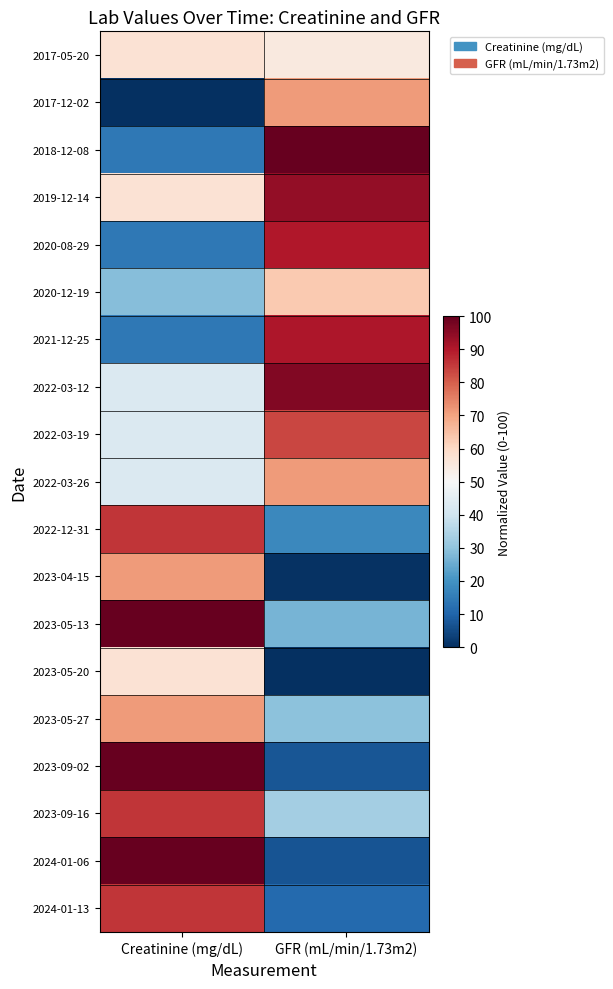

What is the total value across all series at Creatinine (mg/dL)?

1071.4